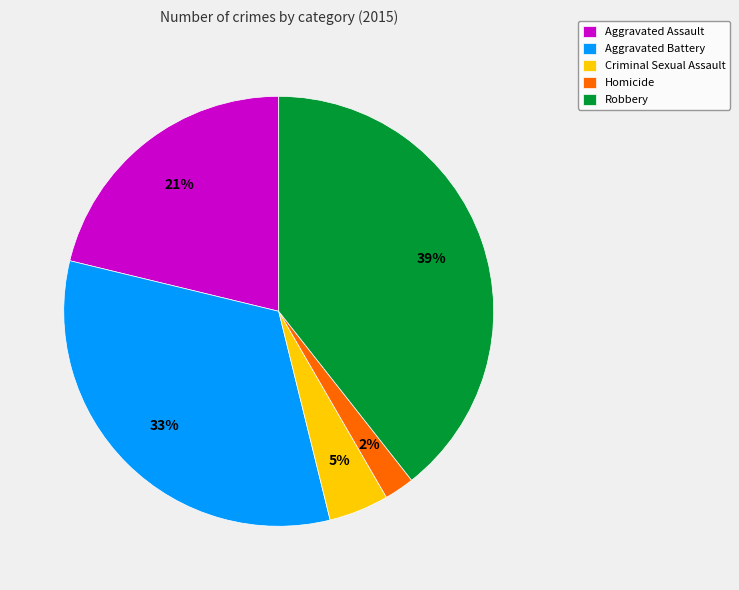

Is the sum of Robbery and Criminal Sexual Assault greater than half?

No